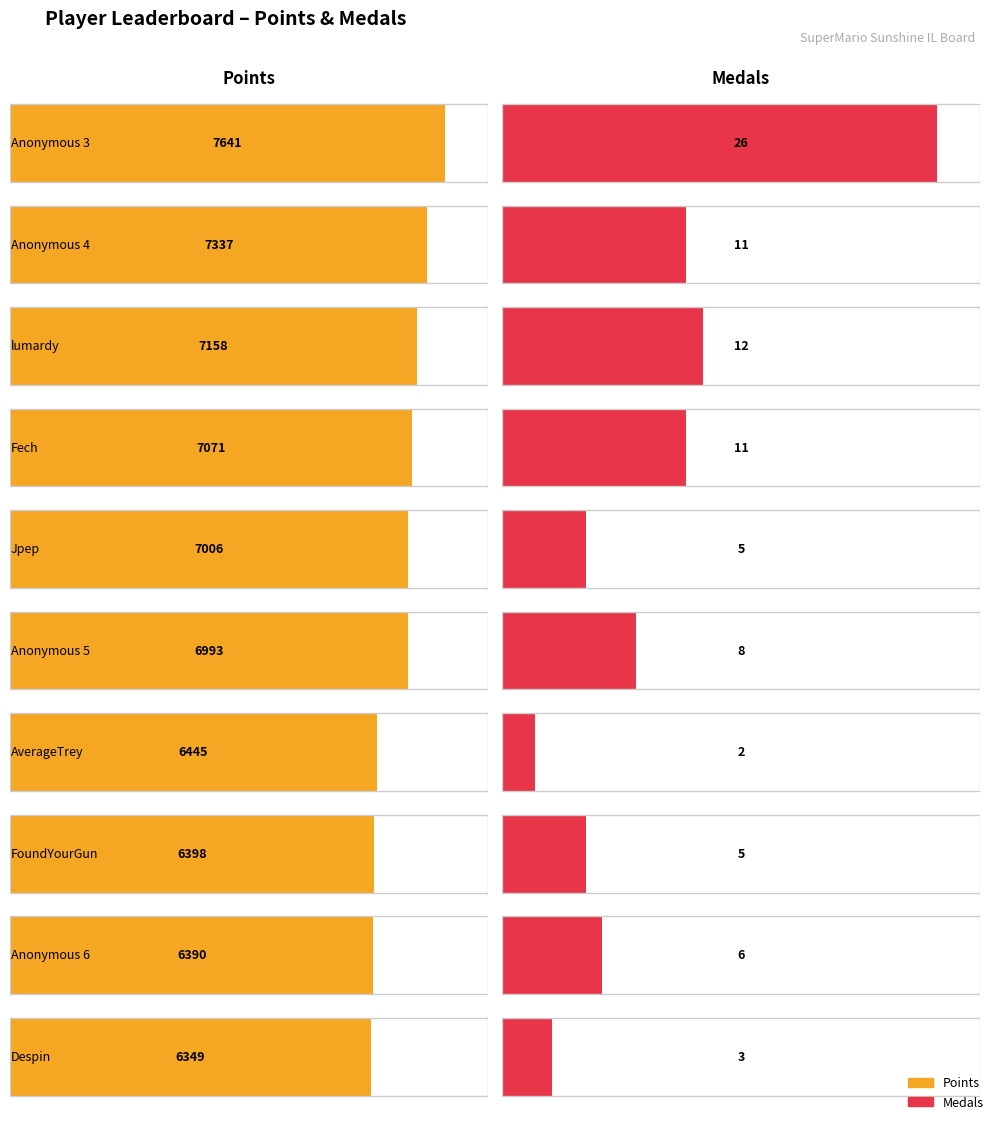

What position from the right is Jpep?

6